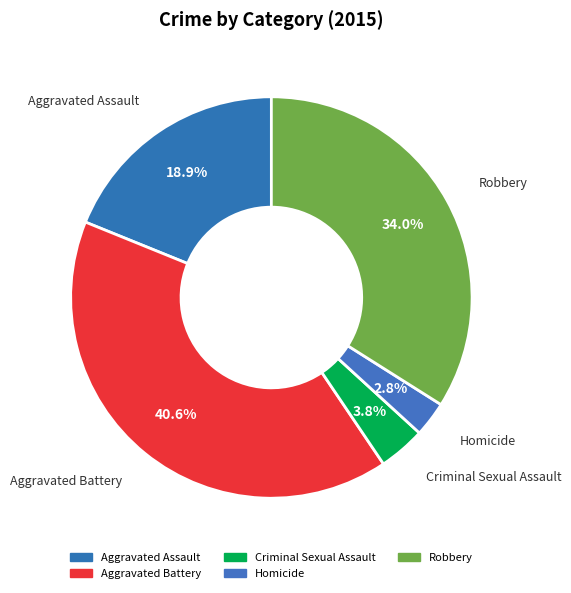

Which slice is the largest?

Aggravated Battery